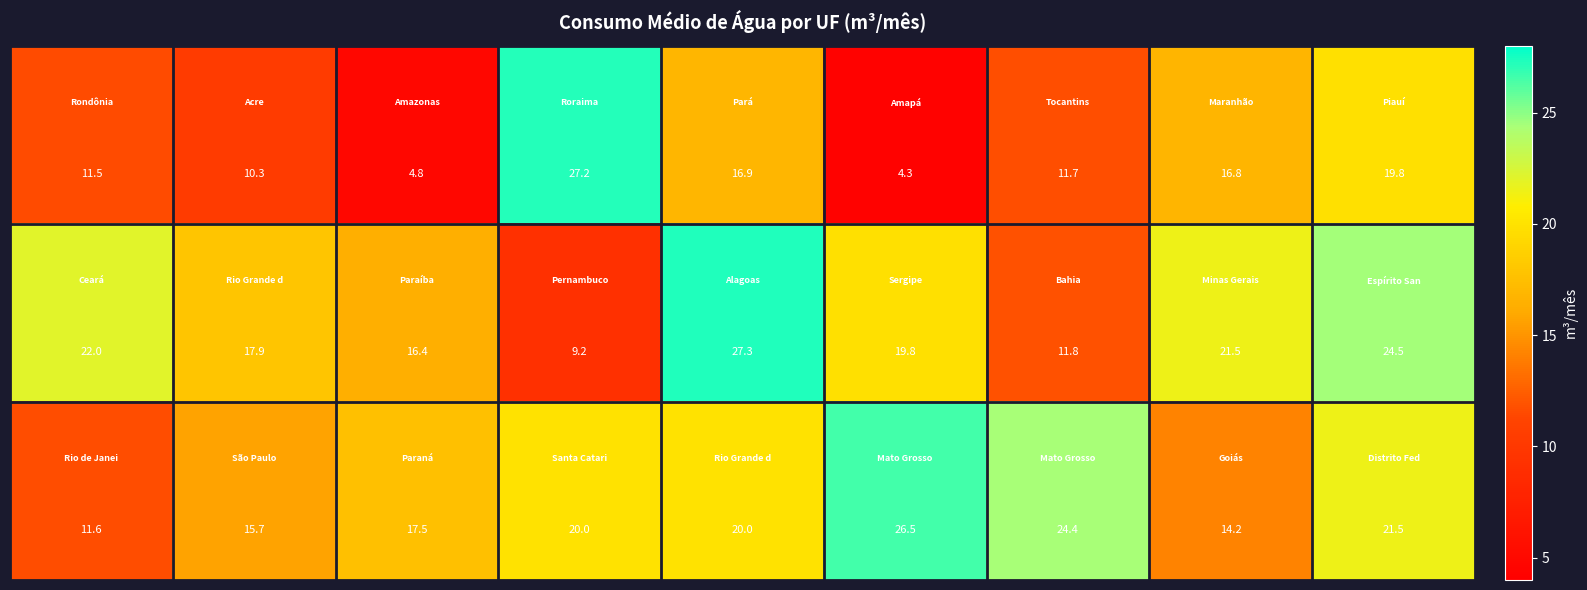

At how many categories does at least one series exceed 13?

9